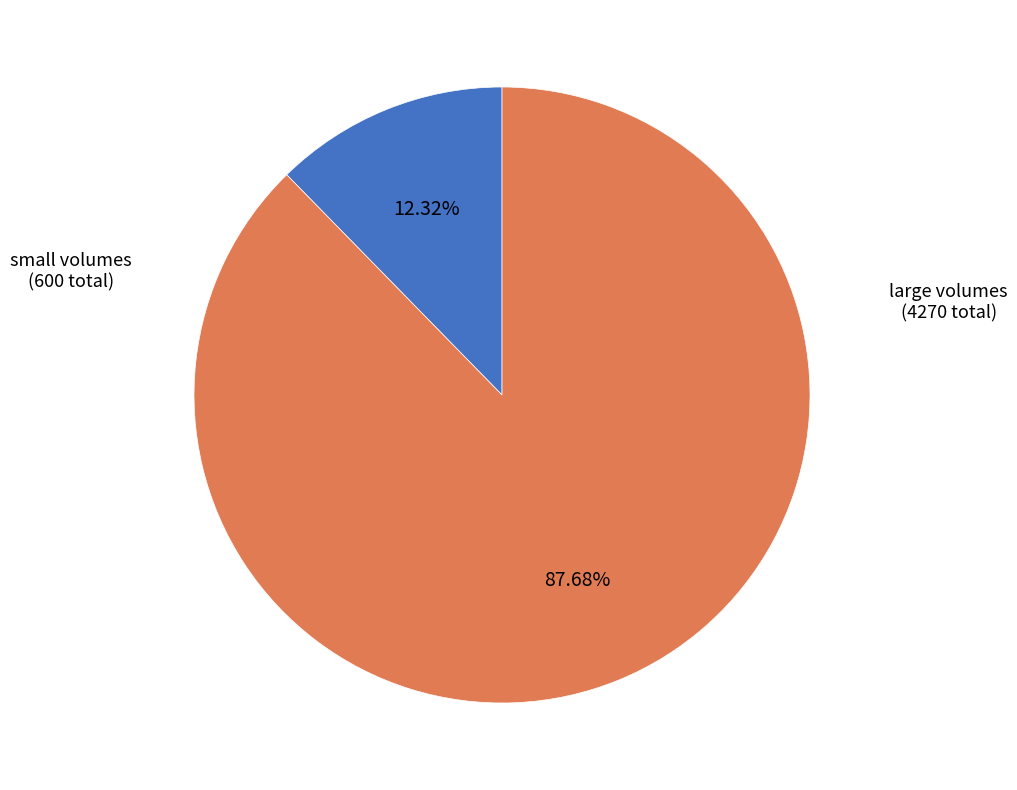

Does any single category account for the majority?

Yes